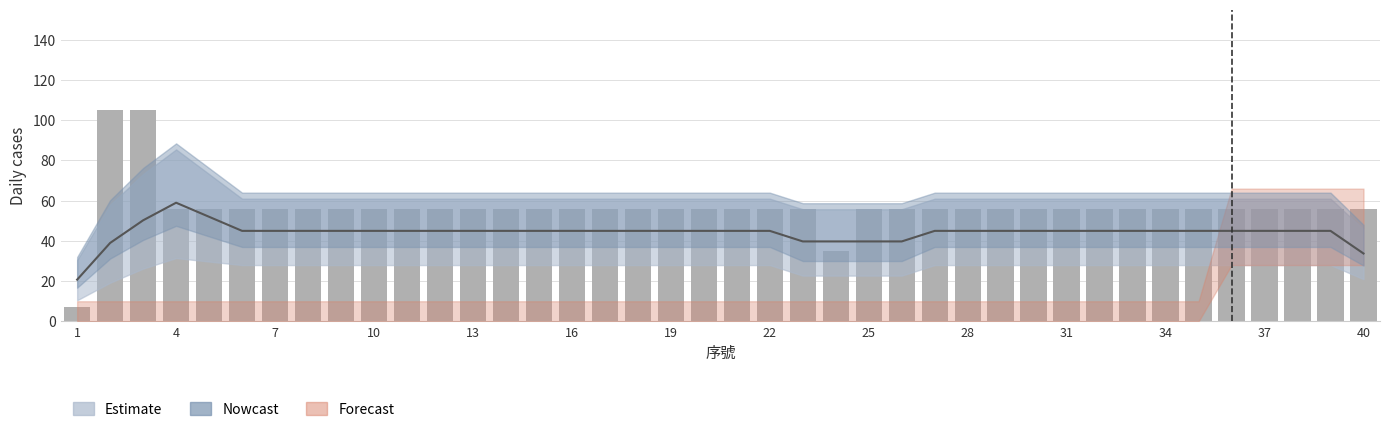

What is the sum of the values at 19 and 20?

112